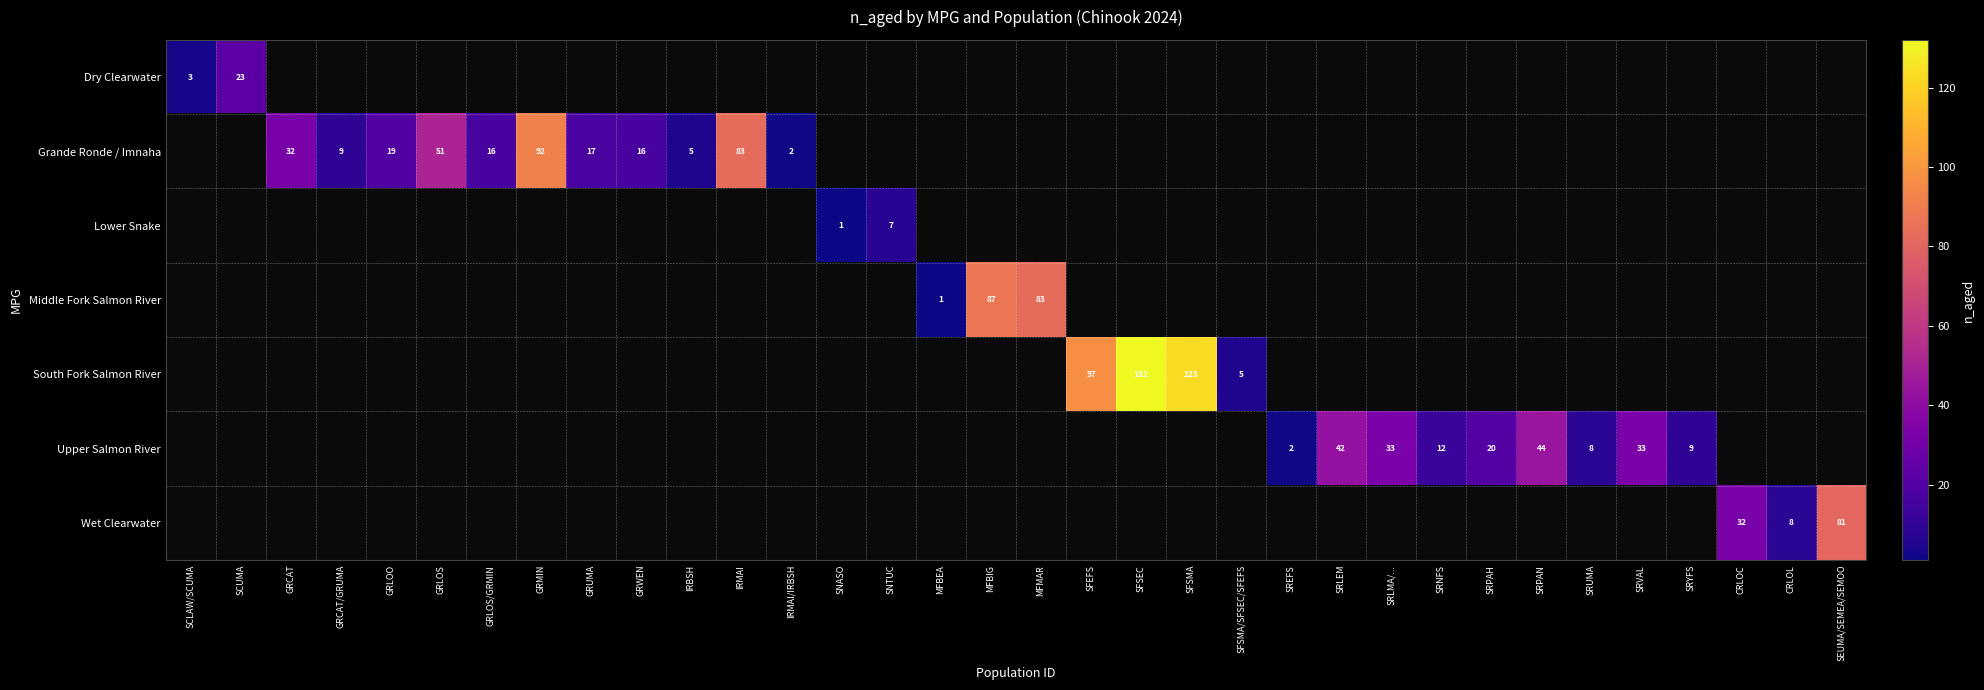

The Grande Ronde / Imnaha series shows 2 at IRMAI/IRBSH. True or false?

True